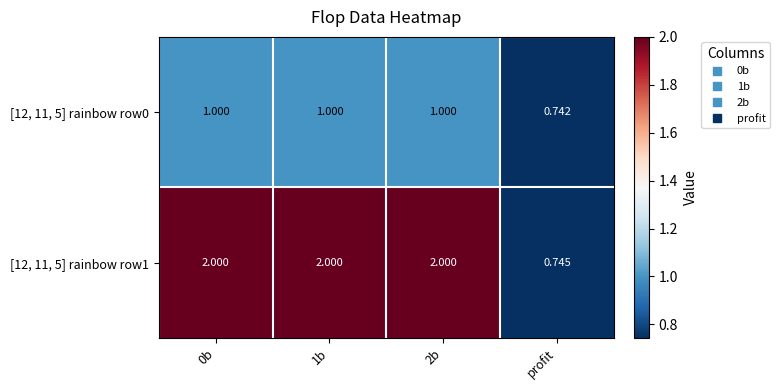

Where is [12, 11, 5] rainbow row0 nearest to the value 0?

profit